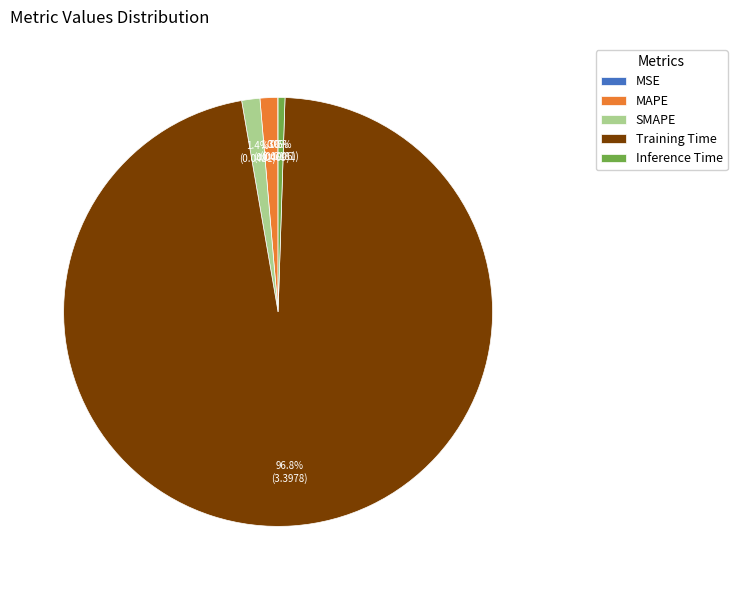

The Inference Time slice represents 12% of the pie. True or false?

False